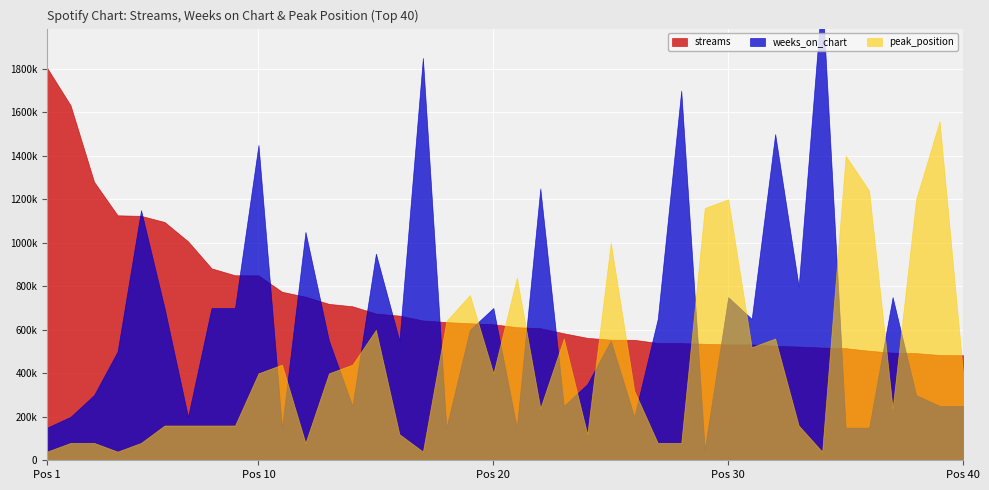

What is the highest value of the weeks_on_chart series?

43